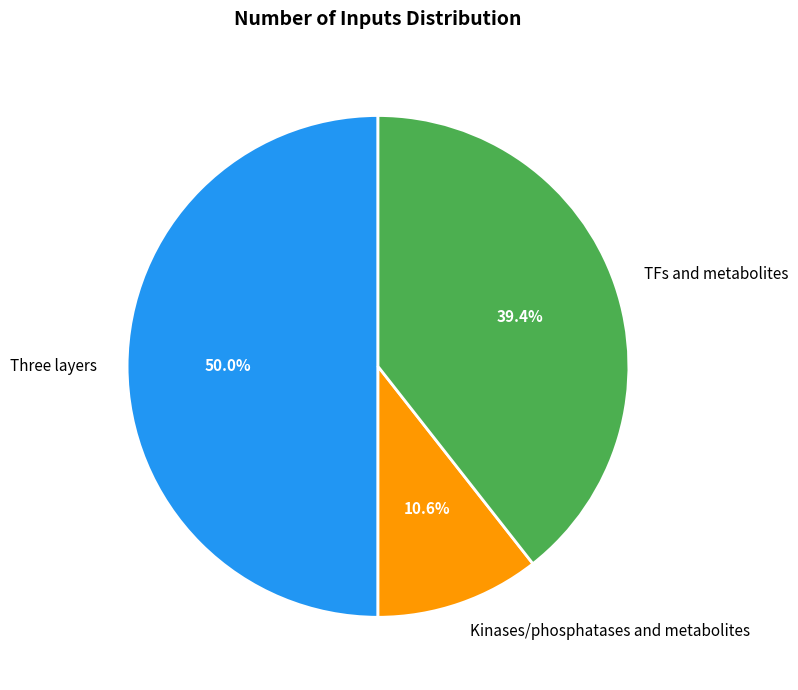

To the nearest percent, what is the difference between the largest and smallest slice percentages?

39%